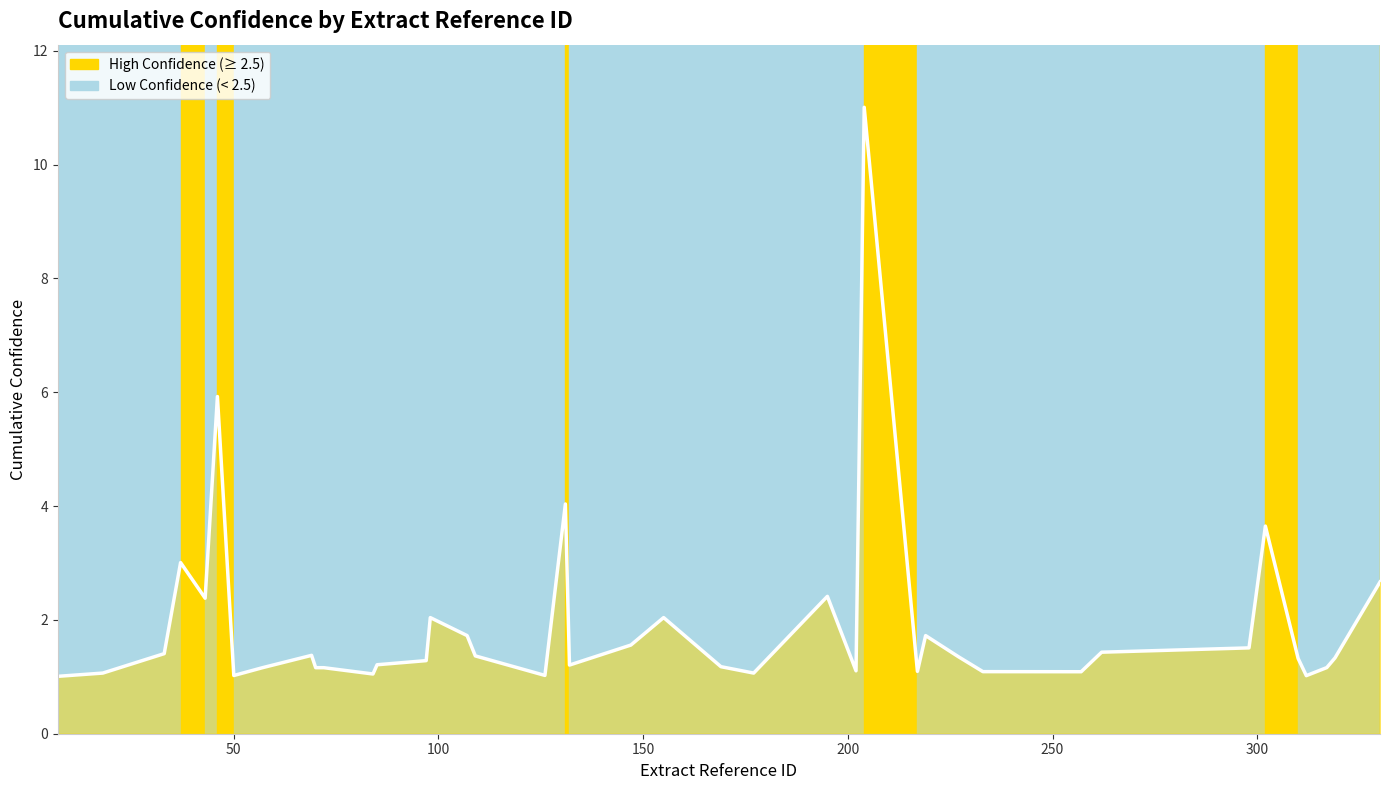

What is the difference between the maximum and minimum values?

10.0